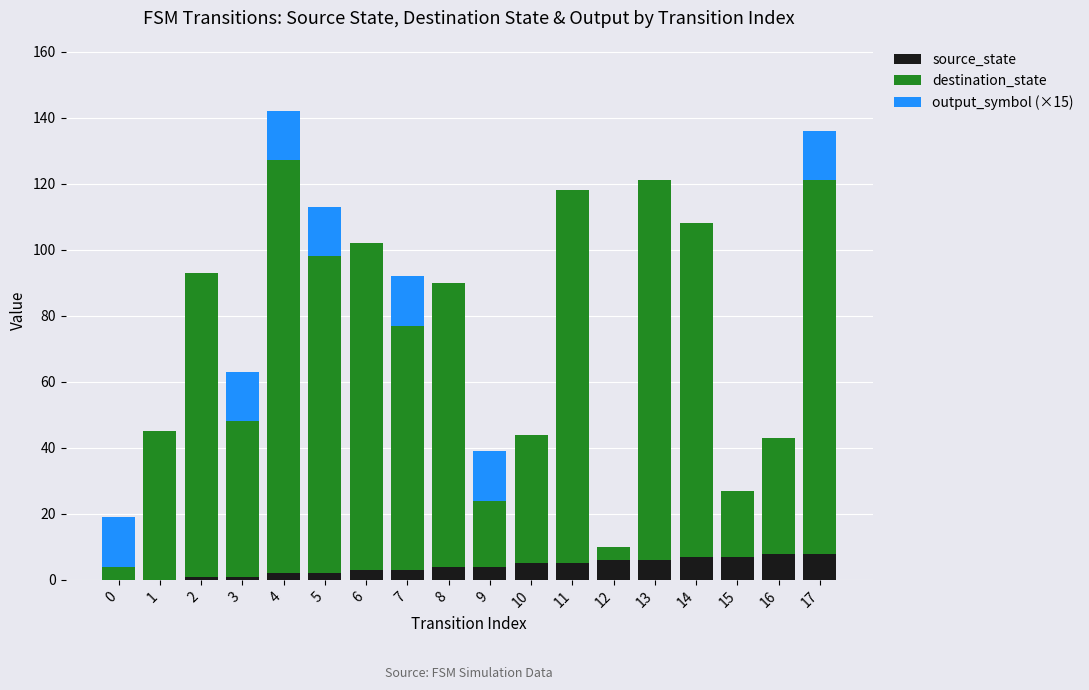

What are all the series names shown in the legend?

source_state, destination_state, output_symbol (×15)